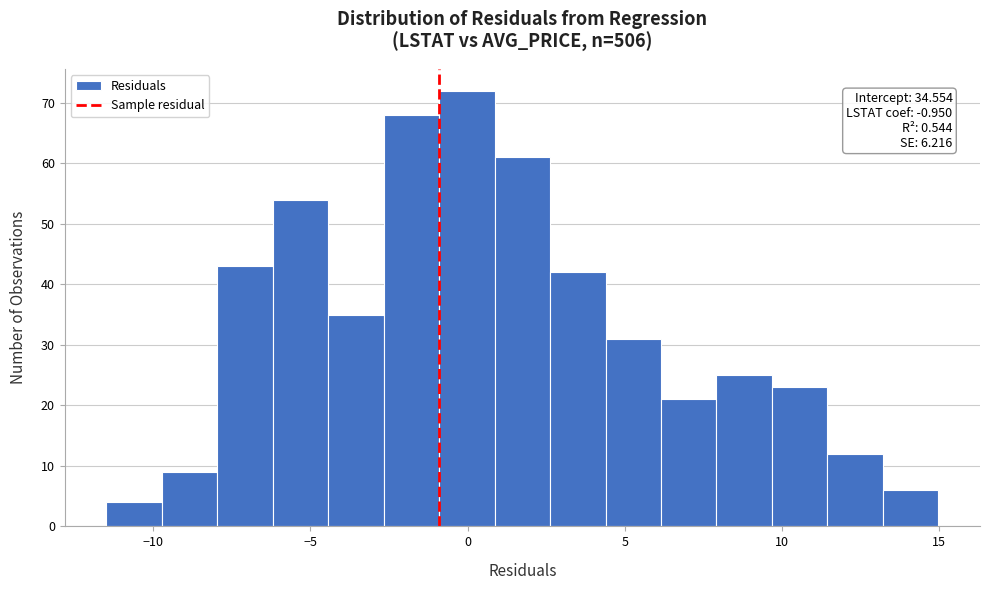

Read against the x-axis, roughly where is the centre of the tallest bar?

0.0